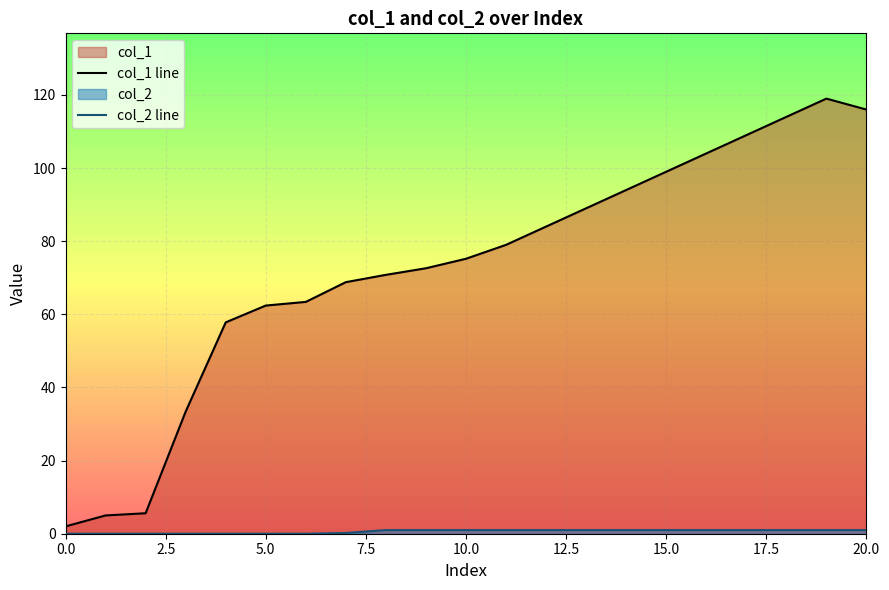

Which series has the largest range (max minus min)?

col_1 line